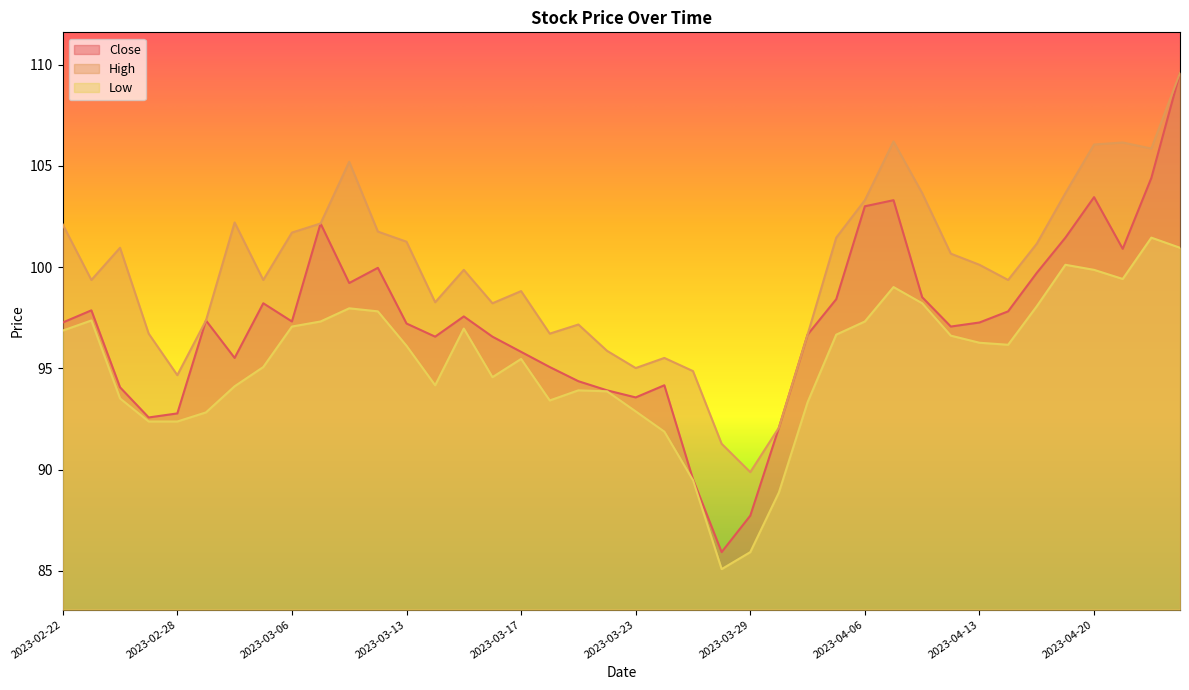

What are all the series names shown in the legend?

Close, High, Low